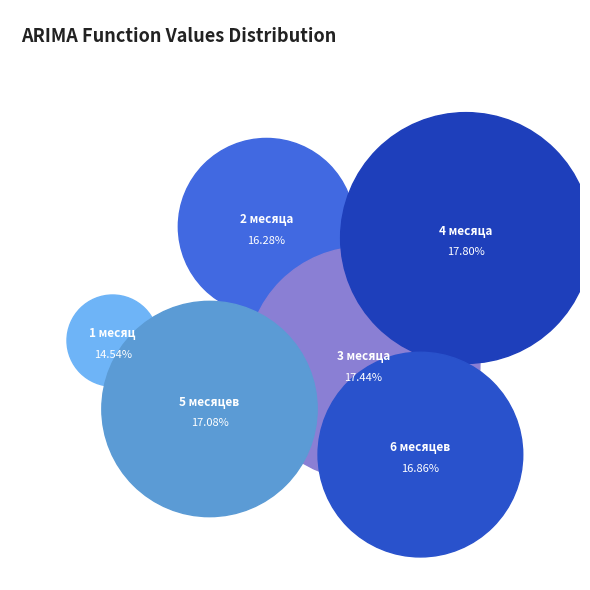

How many slices are in this pie chart?

6